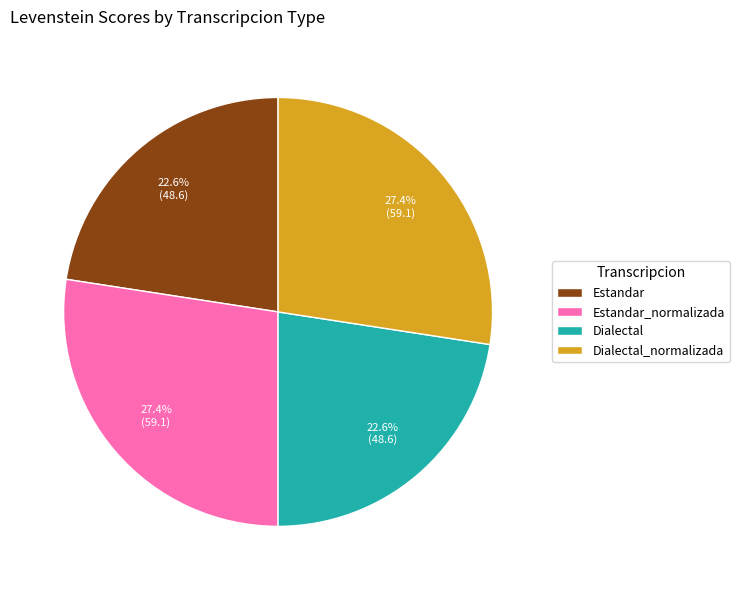

Does any single category account for the majority?

No